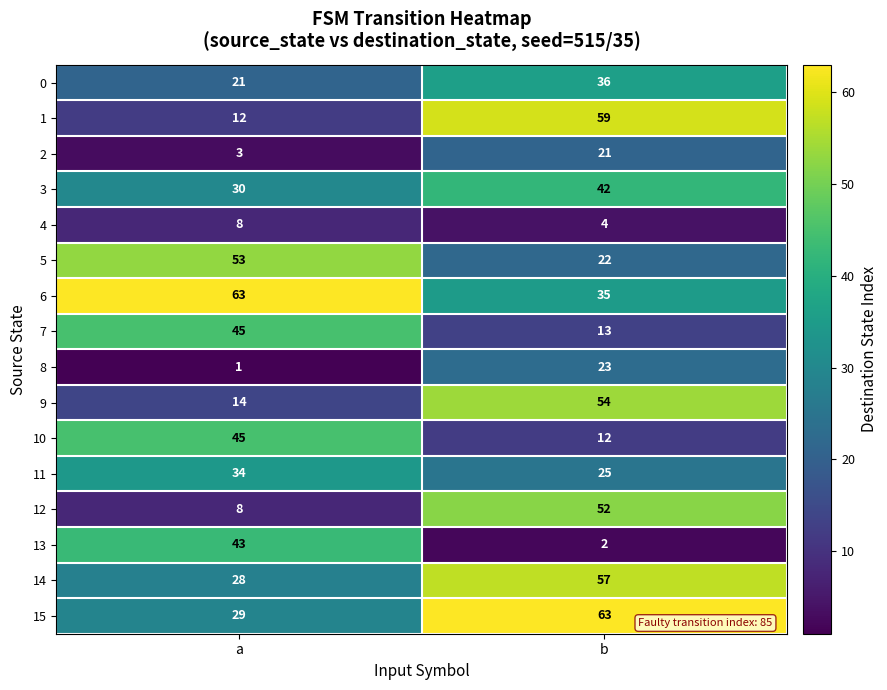

Between a and b, which series saw the biggest shift?

1